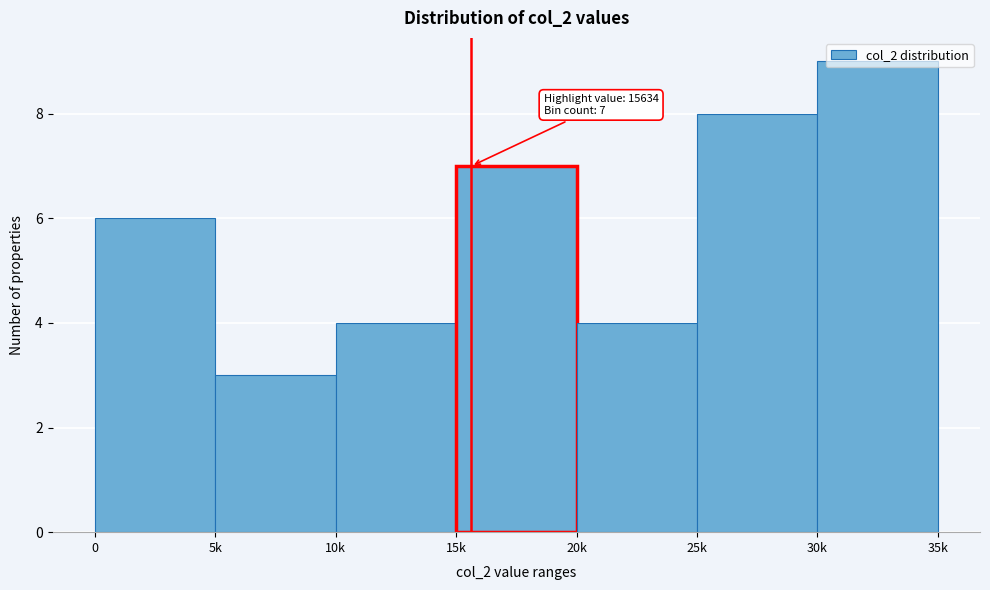

The chart shows a value of 1 at 10k. True or false?

False